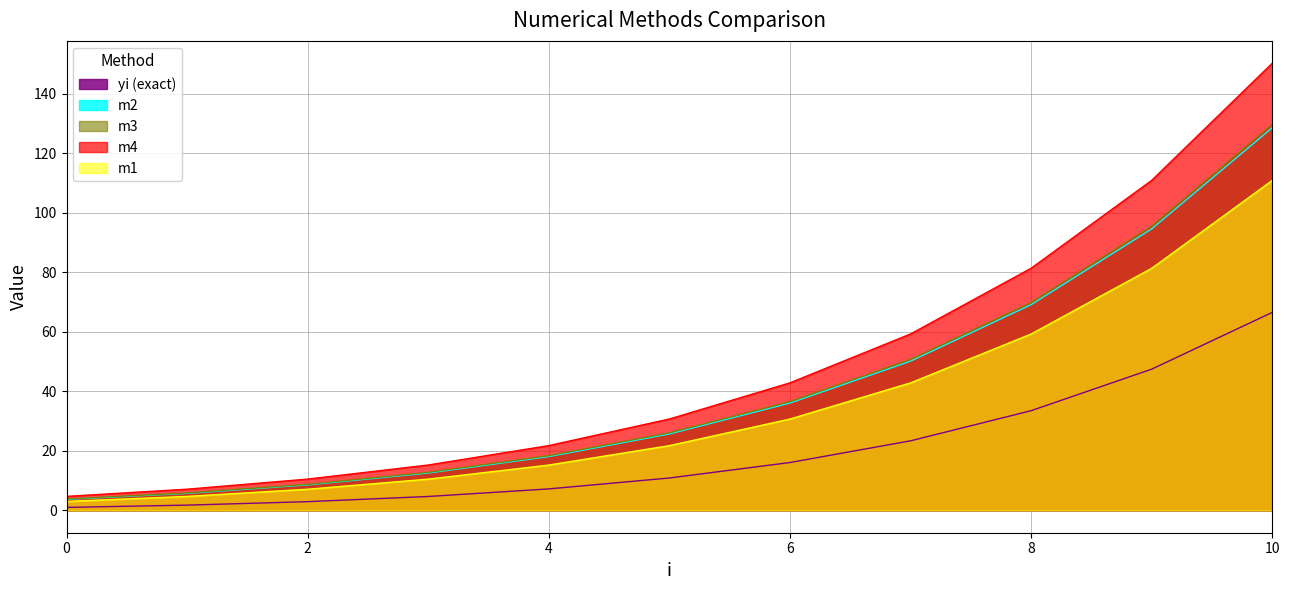

Is it true that m2 equals 5.7 at 1?

True